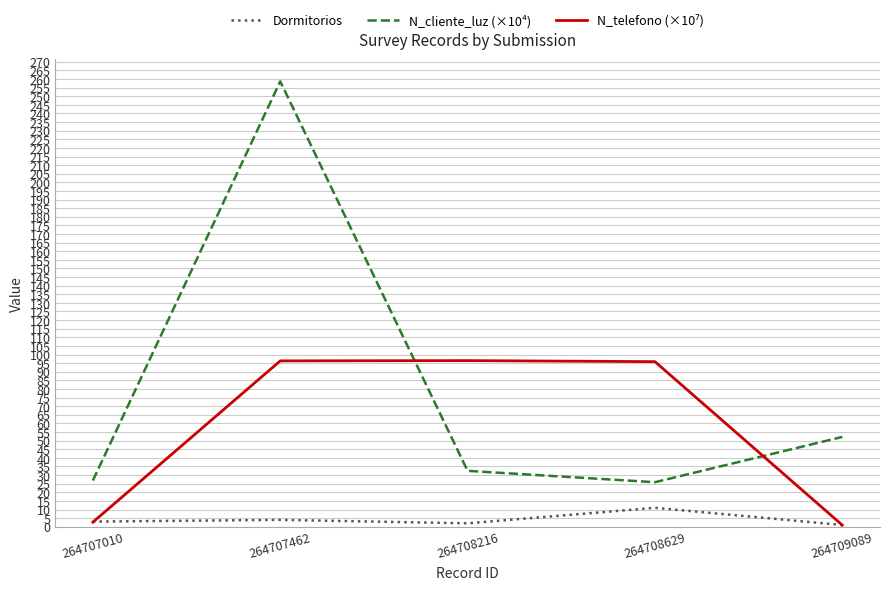

What is the spread (max minus min) of values at 264708629?

84.9